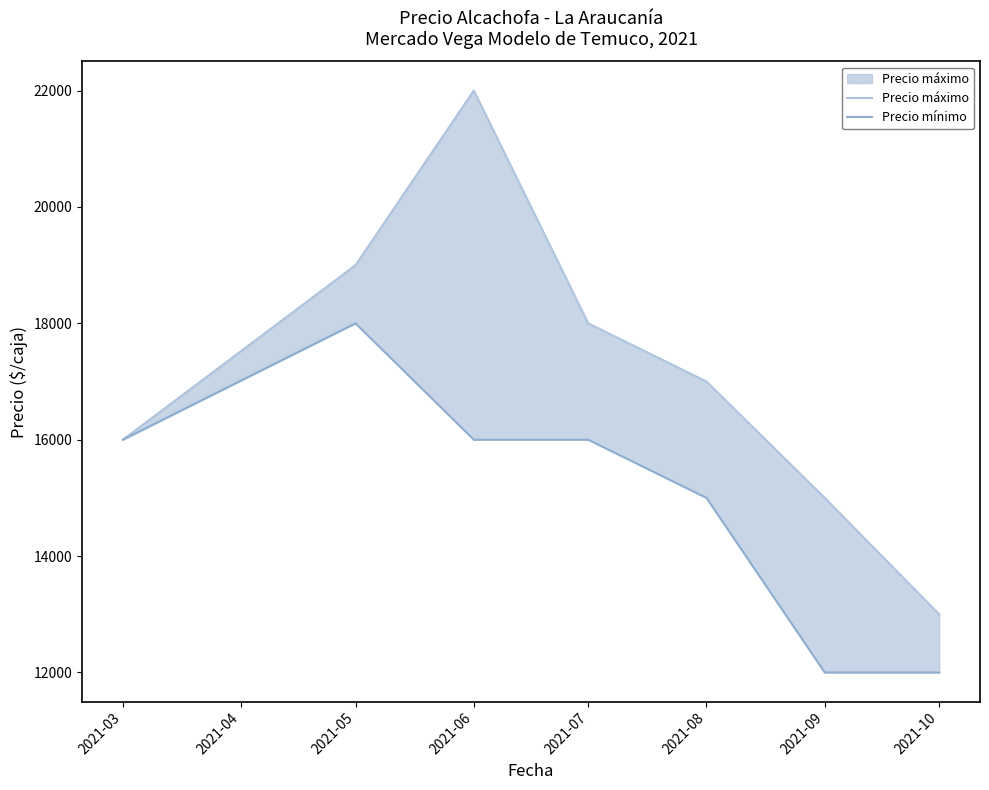

Count the Precio mínimo values in the range 12000 to 16000.

6